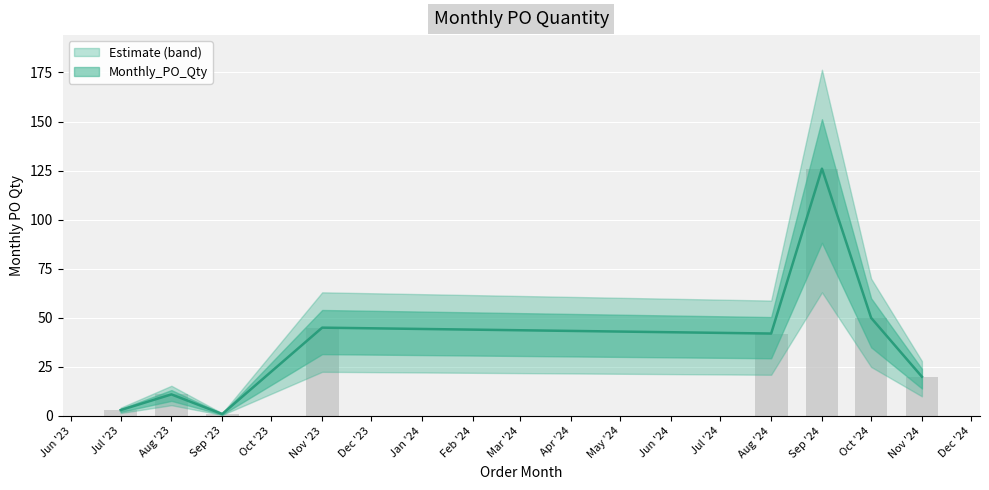

True or false: the data shows 2 at Sep '23.

False